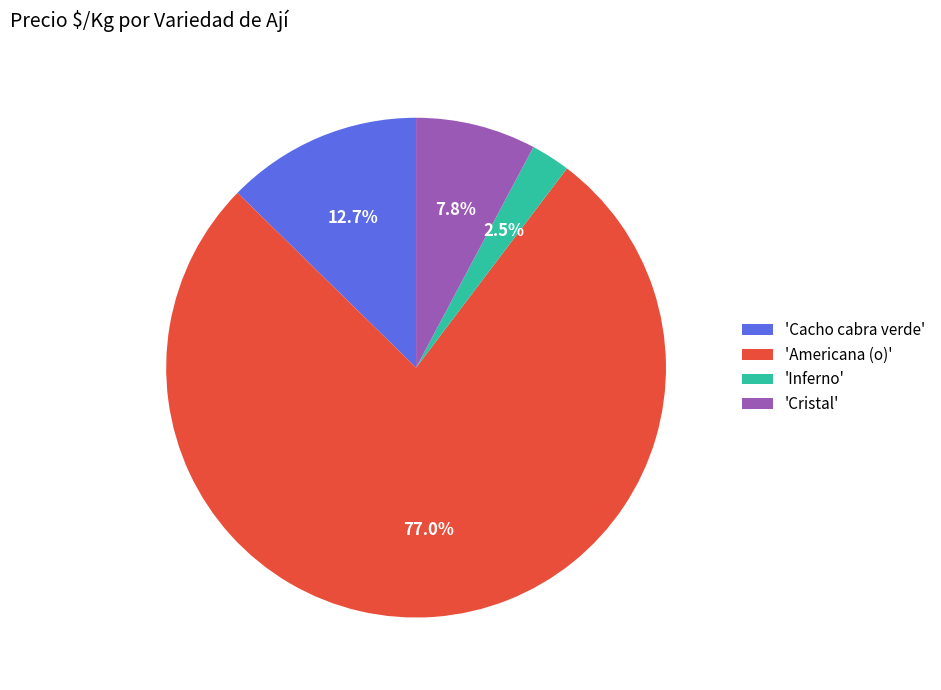

What portion of the pie excludes 'Cacho cabra verde'?

87.3%